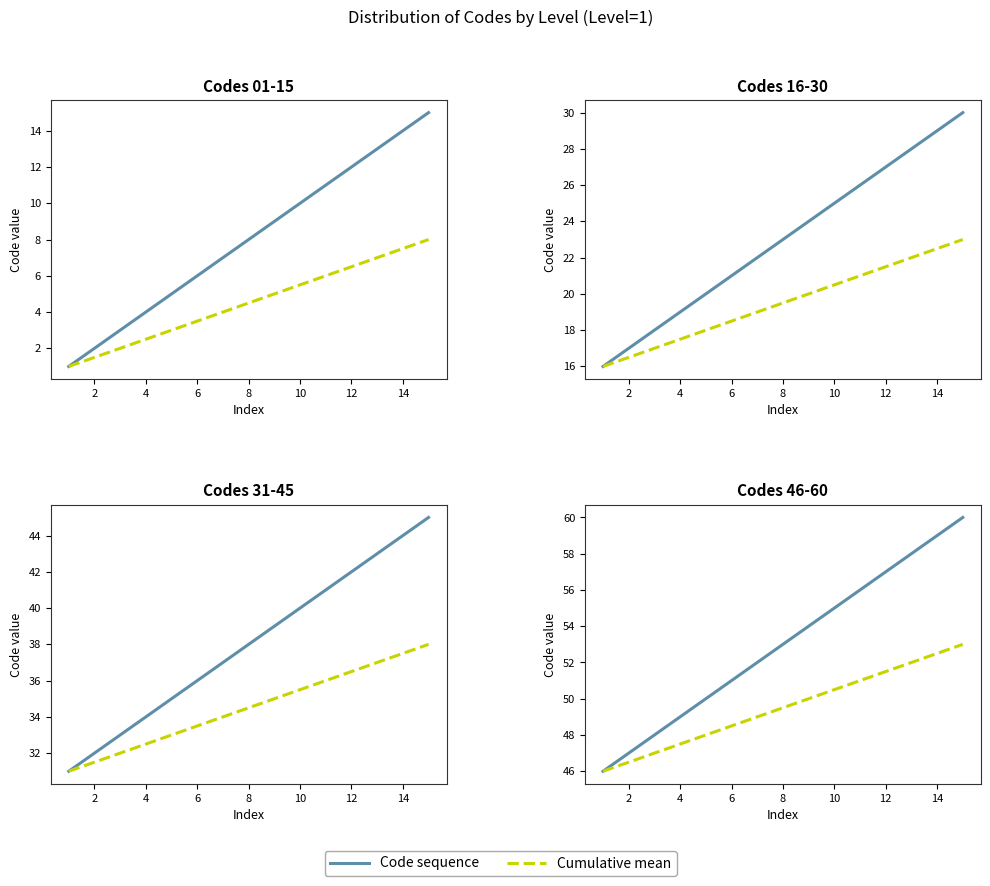

What is the sum of all Code sequence values?

795.0